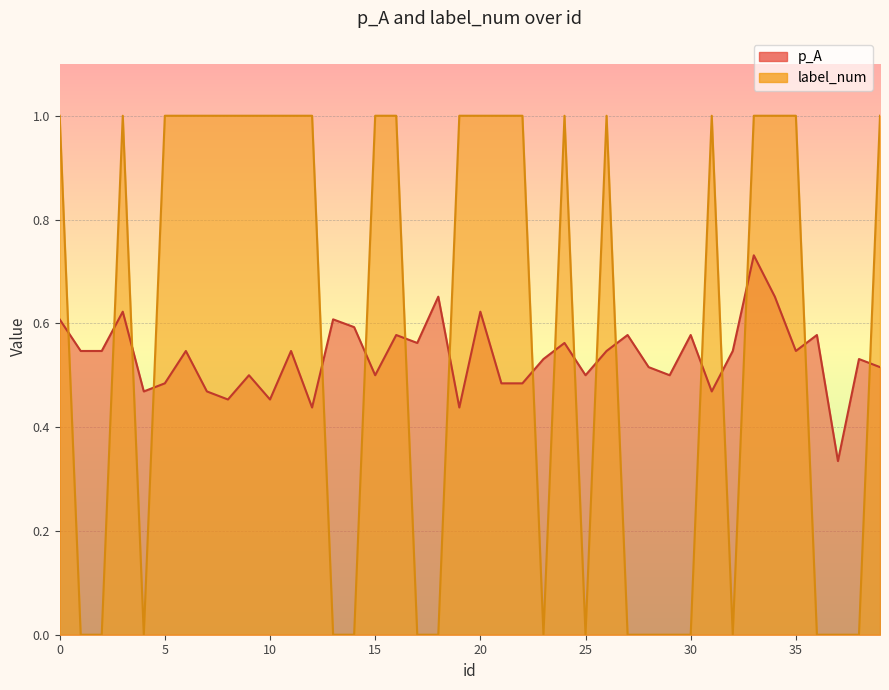

Which has a higher value, 21 or 28?

28